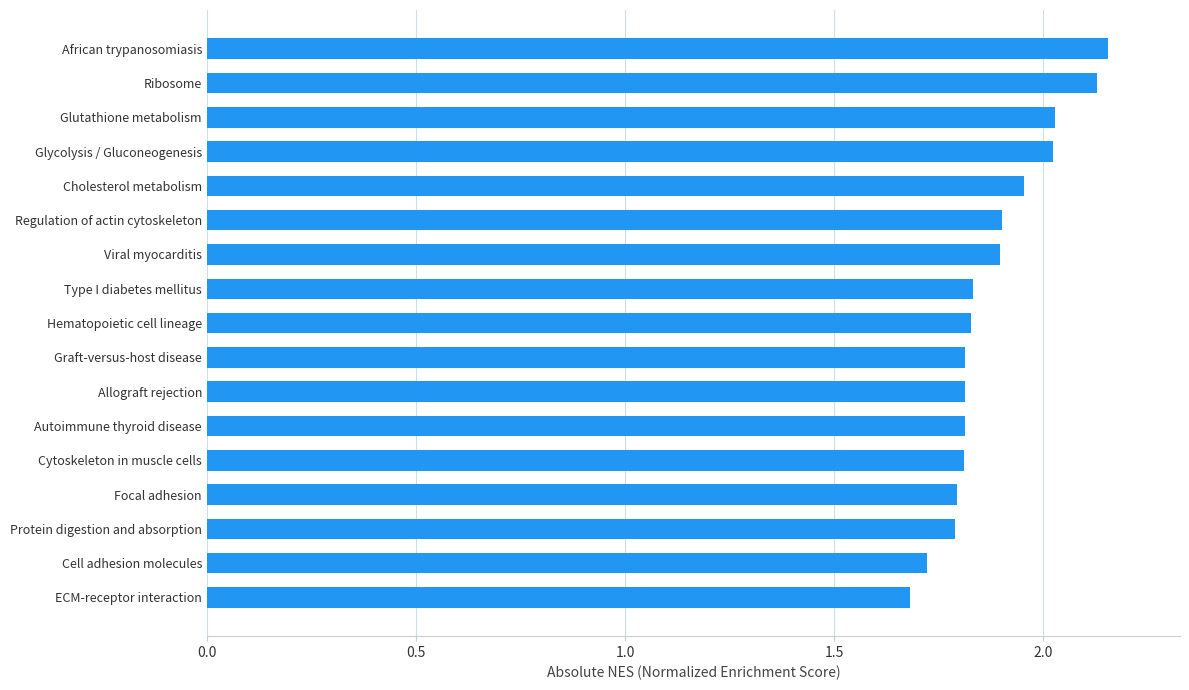

Between Glycolysis / Gluconeogenesis and Type I diabetes mellitus, which is larger?

Glycolysis / Gluconeogenesis